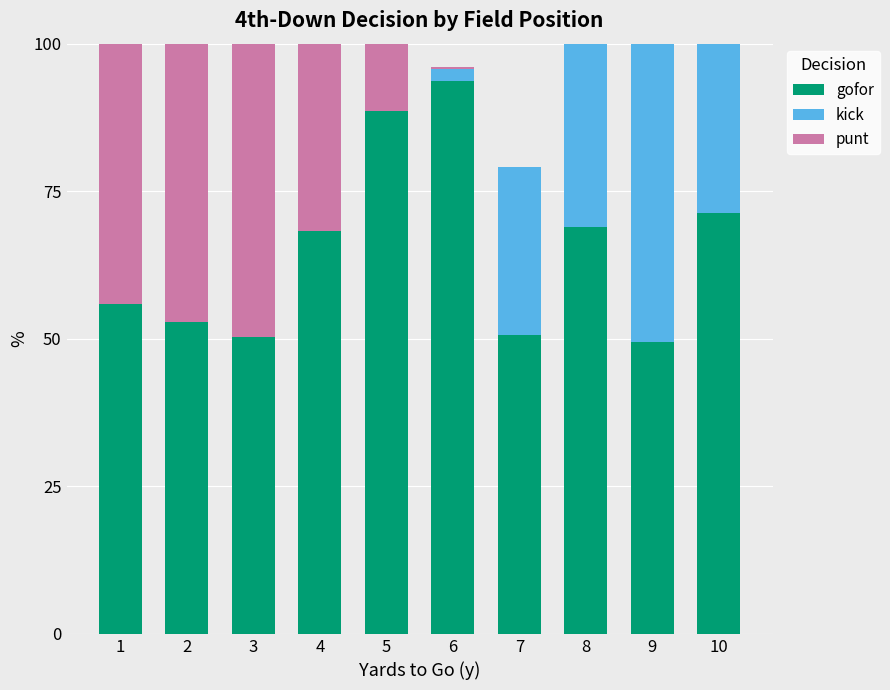

What are all the series names shown in the legend?

gofor, kick, punt